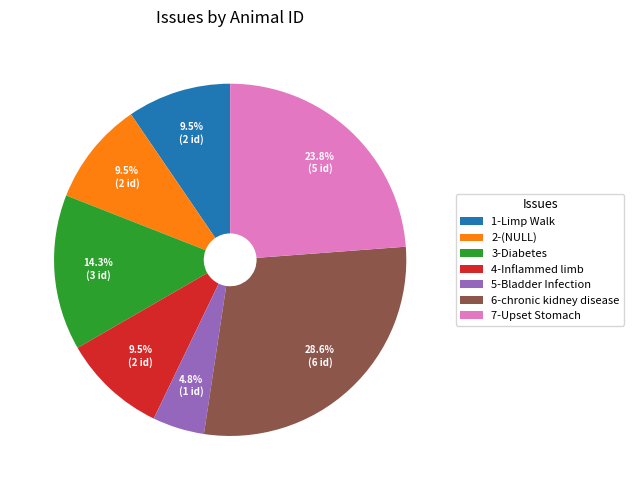

Combined, do 7-Upset Stomach and 3-Diabetes account for over 50%?

No